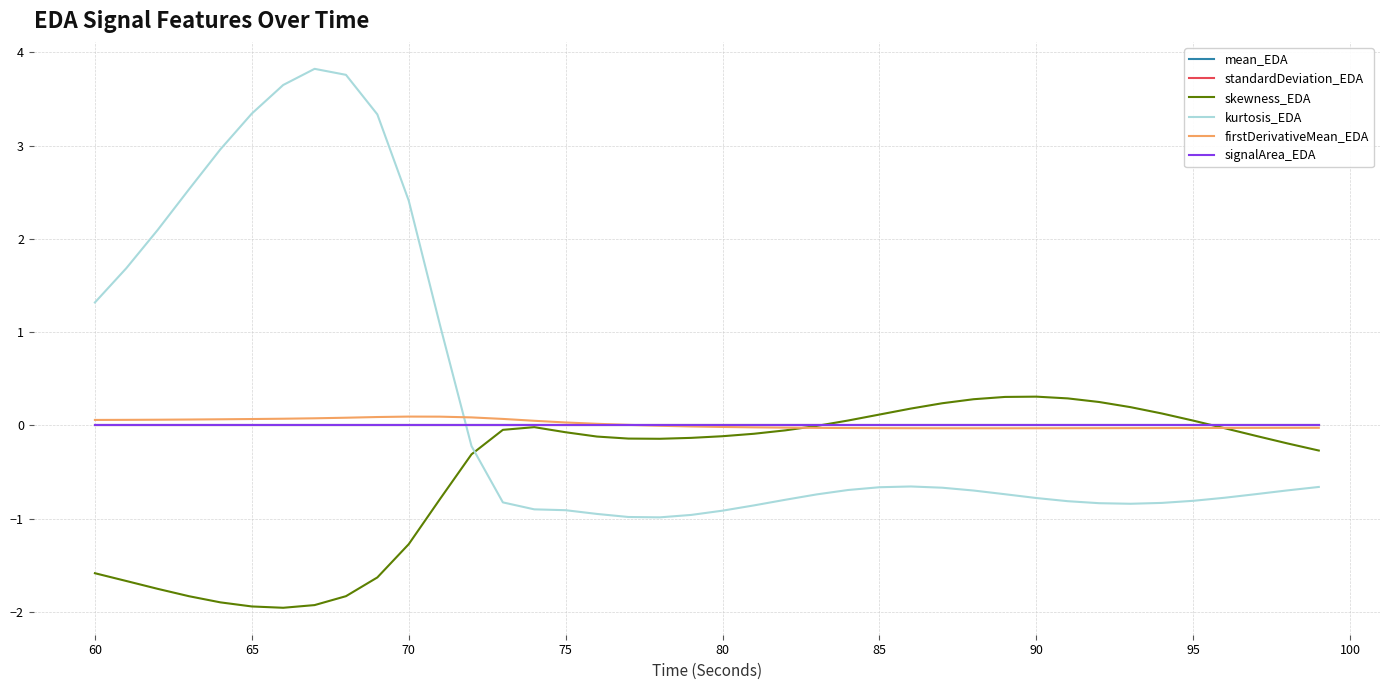

What is the highest value of the kurtosis_EDA series?

3.8